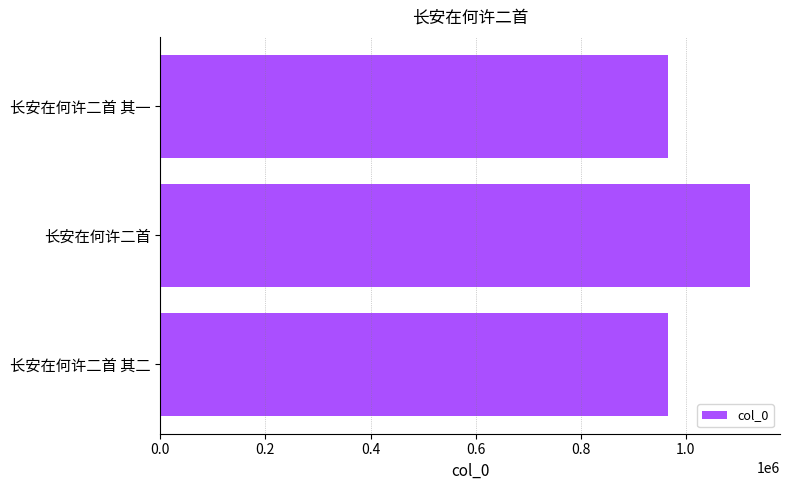

What is the change in value from 长安在何许二首 其二 to 长安在何许二首?

+156203